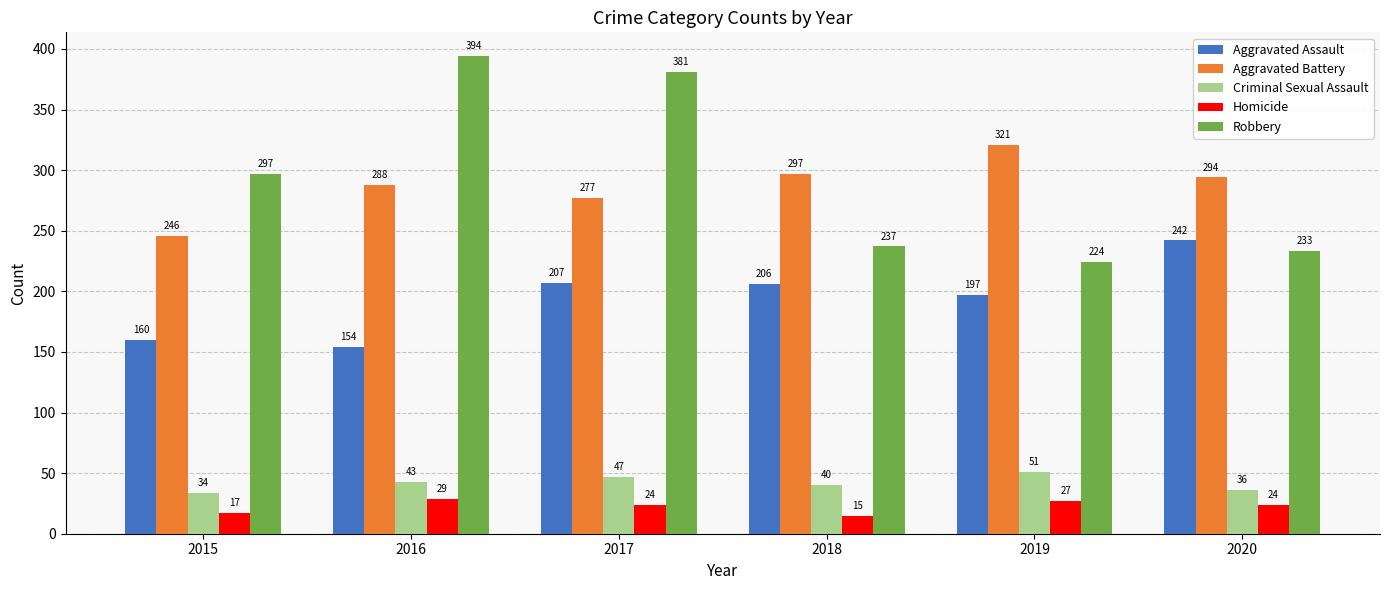

What is the difference between the second highest and second lowest values in the Aggravated Battery series?

20